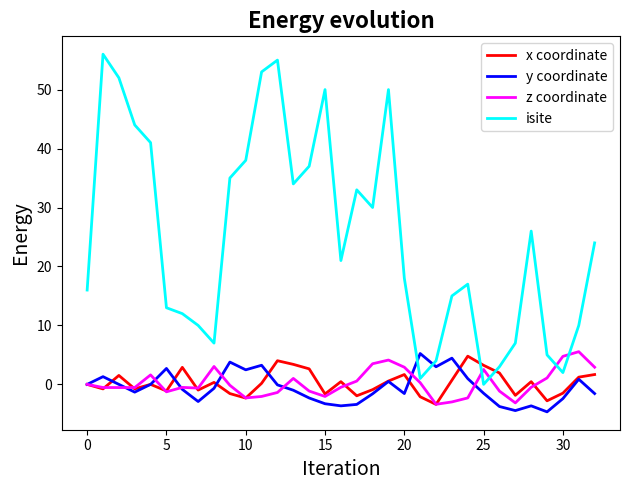

What is the average value of the y coordinate series?

-0.5